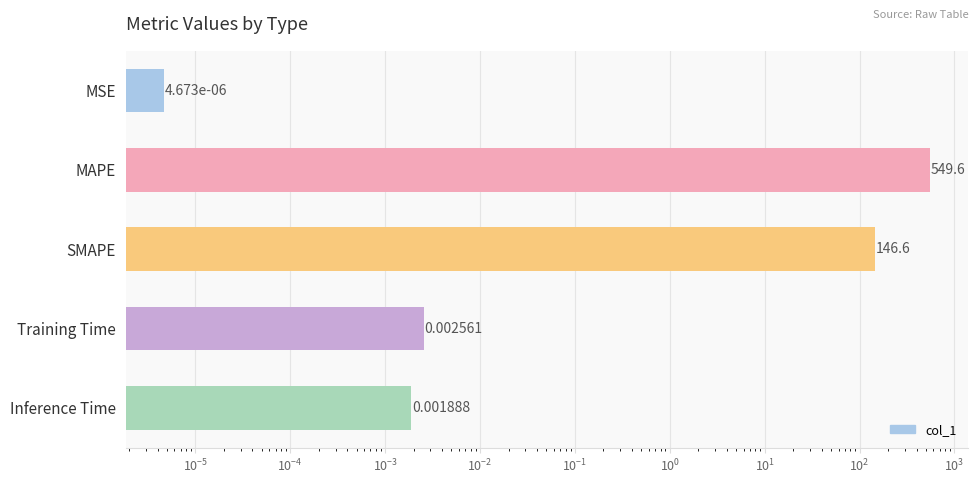

What is the difference between the maximum and minimum values?

549.6